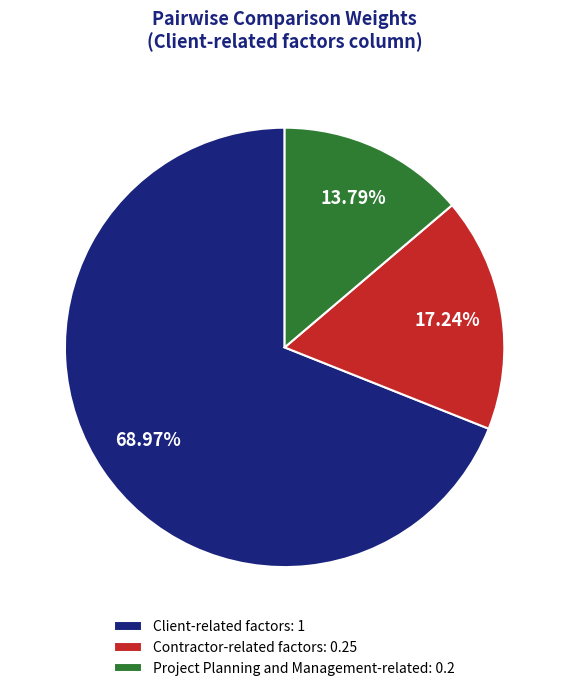

Which category accounts for the majority?

Client-related factors